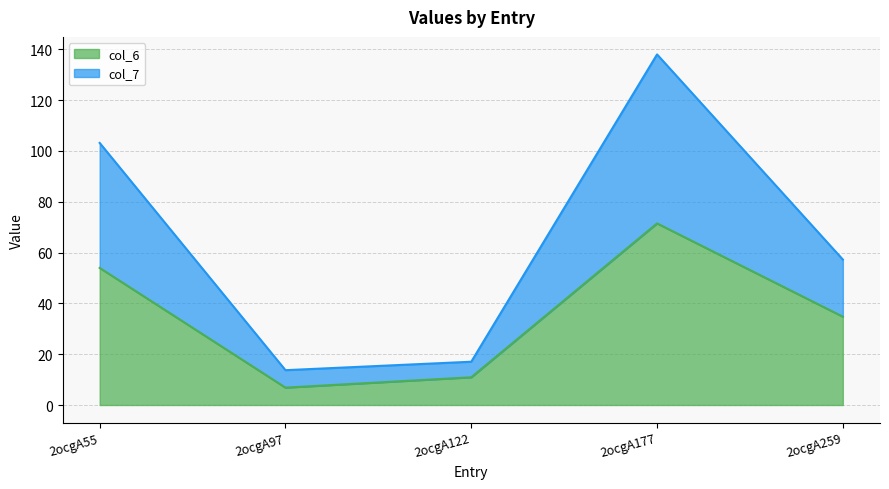

How many data points does each series have?

5